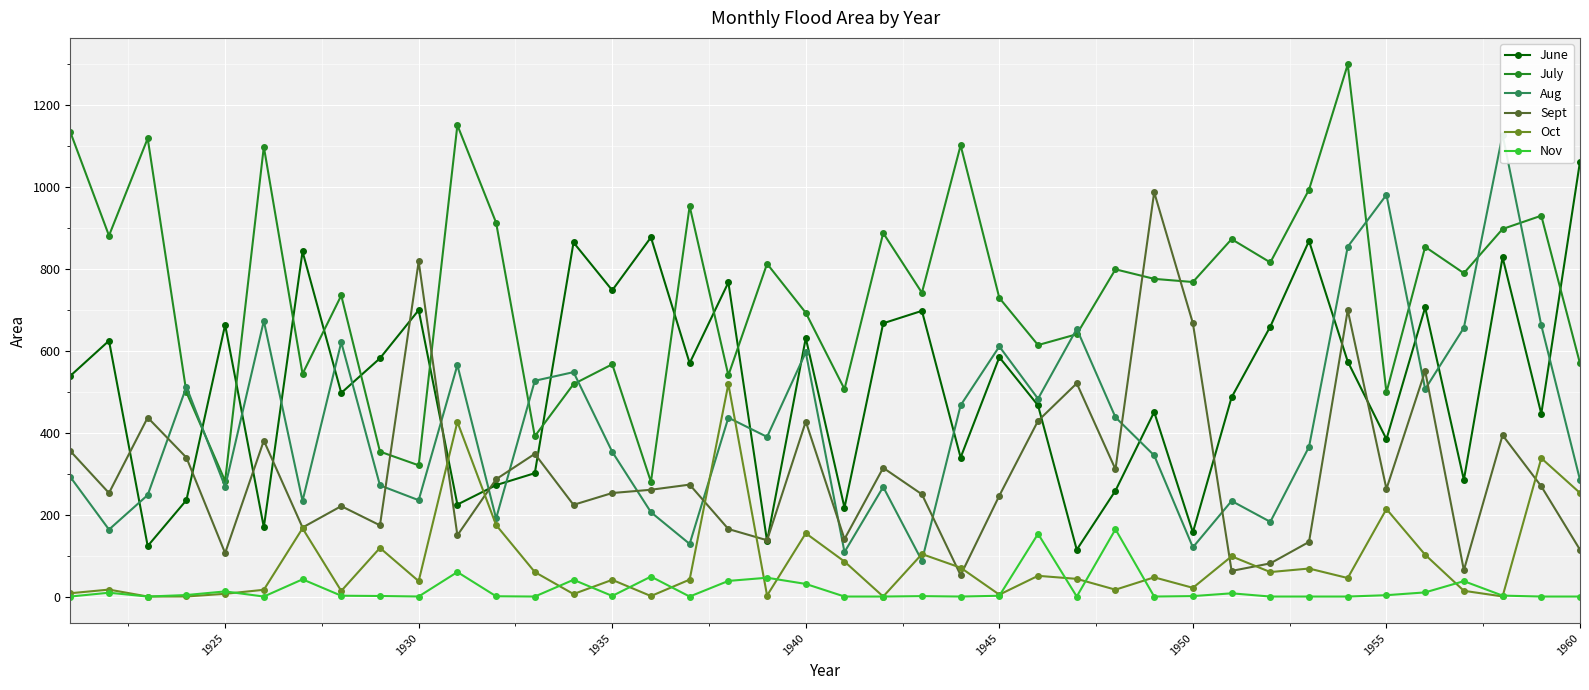

What is the maximum value for June?

1062.5